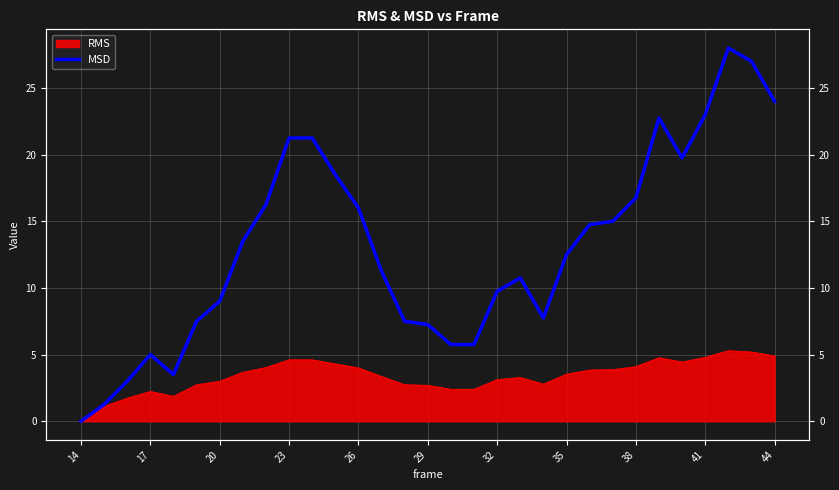

Reading left to right, extract all data points from this chart.

0.0	1.2	3.0	5.0	3.5	7.5	9.0	13.5	16.2	21.2	21.2	18.5	16.0	11.2	7.5	7.2	5.8	5.8	9.8	10.8	7.8	12.5	14.8	15.0	16.8	22.8	19.8	23.0	28.0	27.0	24.0